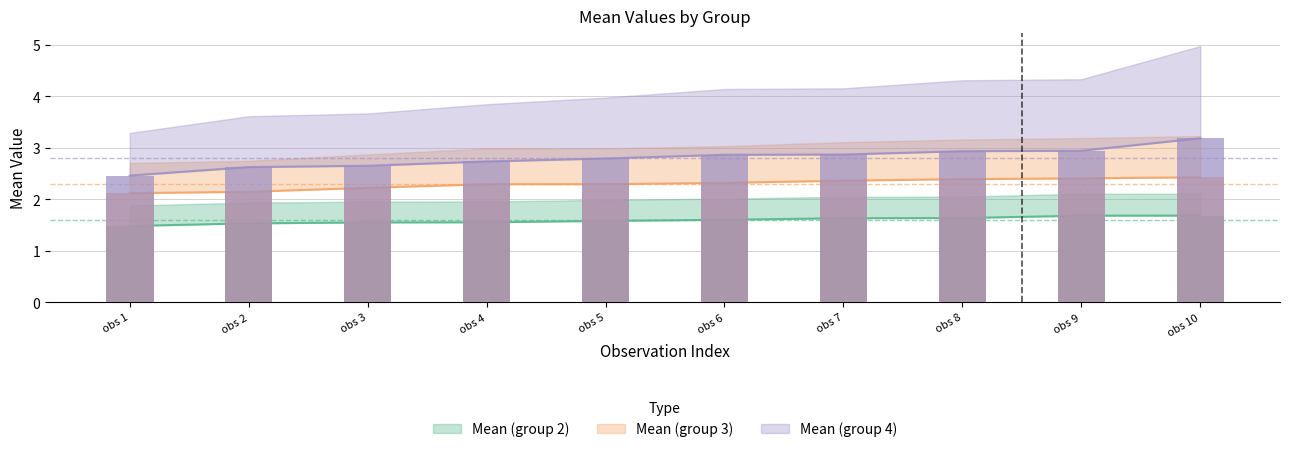

The Mean (group 4) series shows 2.6 at obs 2. True or false?

True